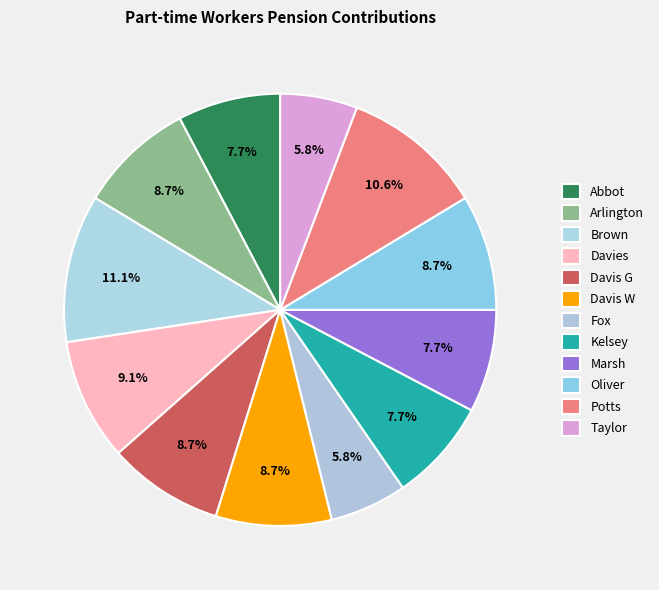

What percentage is the Potts slice, to the nearest percent?

11%